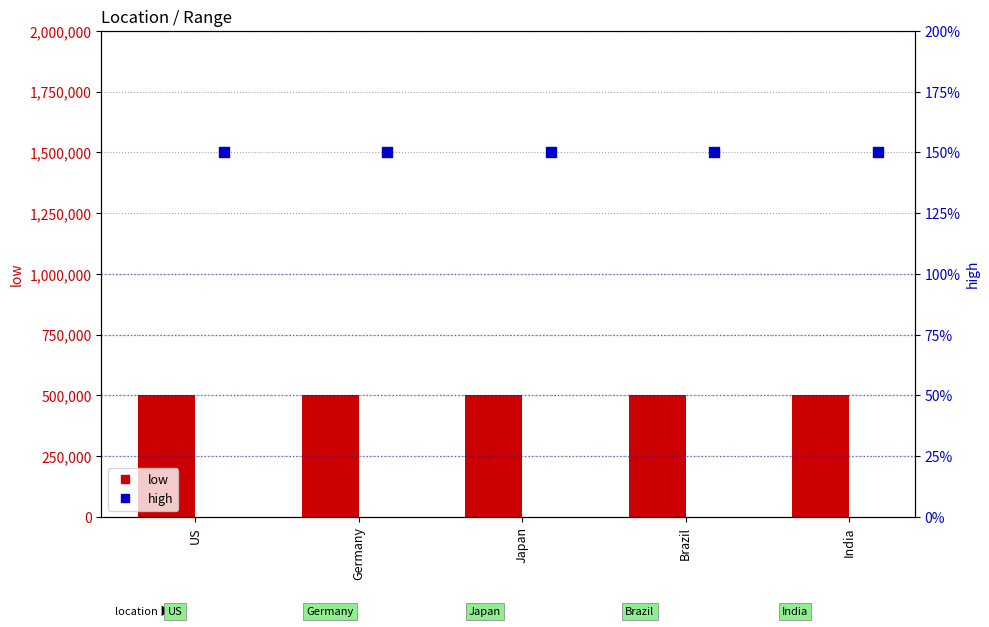

At how many categories does at least one series exceed 828037?

5